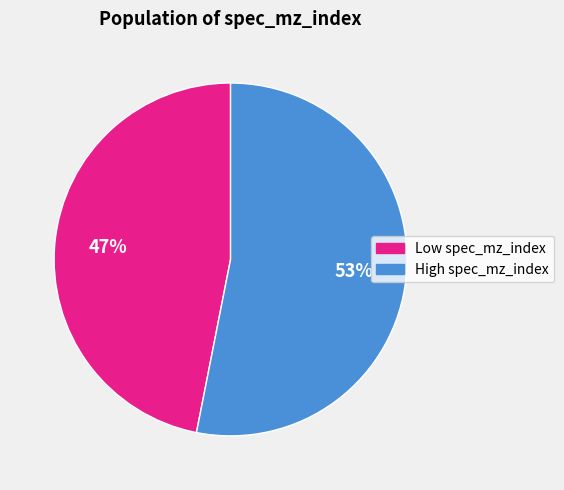

To the nearest percent, what is the average slice percentage?

50%